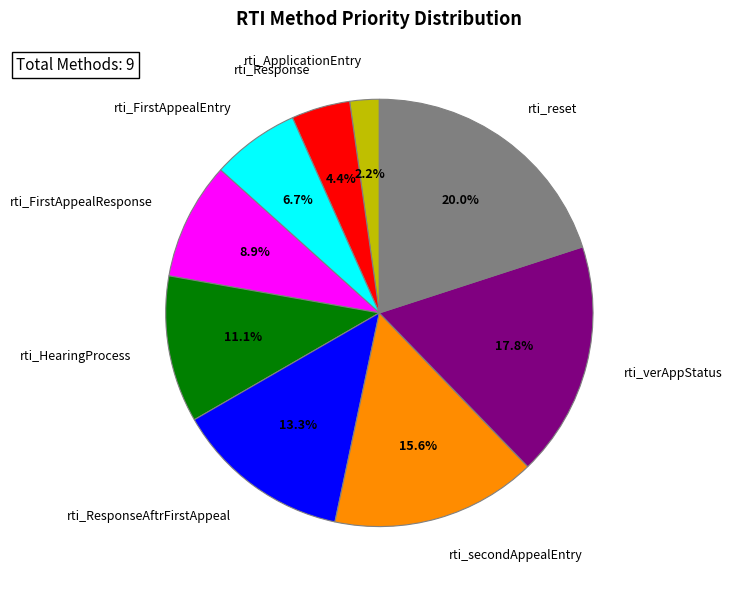

Is it true that rti_reset is 13% of the pie?

False